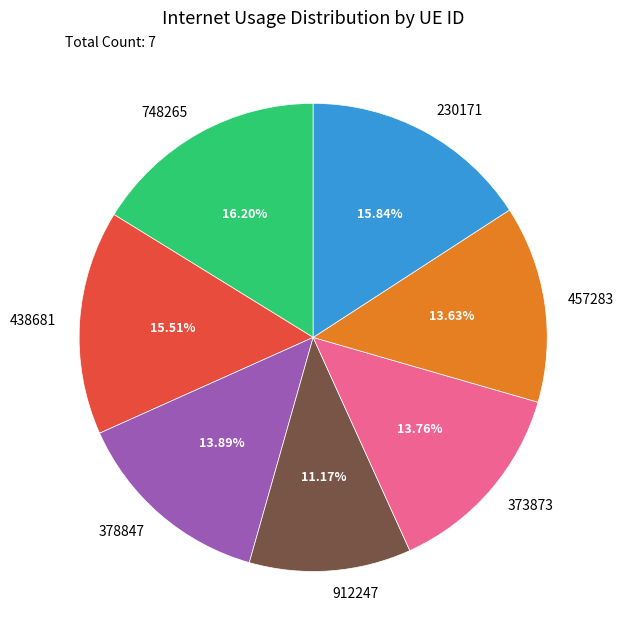

To the nearest percent, what is the average slice percentage?

14%